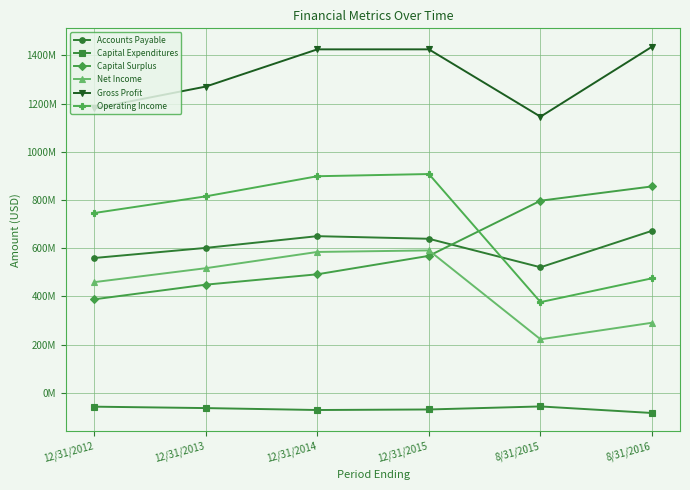

The value of Operating Income at 12/31/2014 is 898586000. True or false?

True